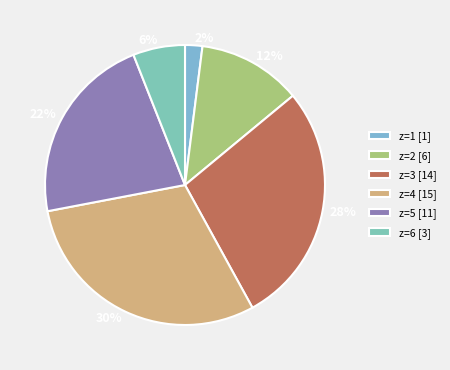

The 22% slice represents 8% of the pie. True or false?

False